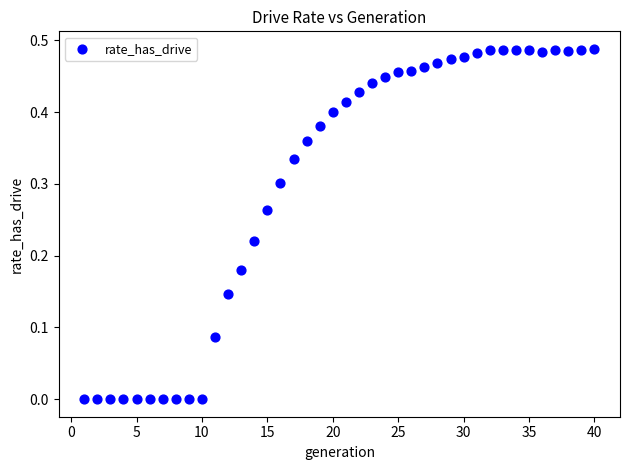

How many data points are displayed?

40